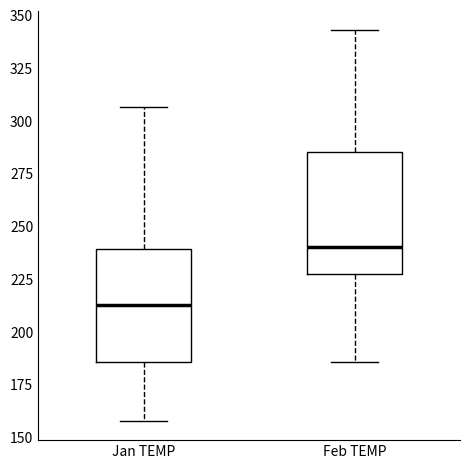

Reading left to right, read every box against the y-axis: the position of its median line, the range the box covers, and the ends of its whiskers. The values are not printed on the chart, so give them approximately, as read against the axis.

Jan TEMP: median 215, box 185 to 240, whiskers 160 to 305
Feb TEMP: median 240, box 225 to 285, whiskers 185 to 345